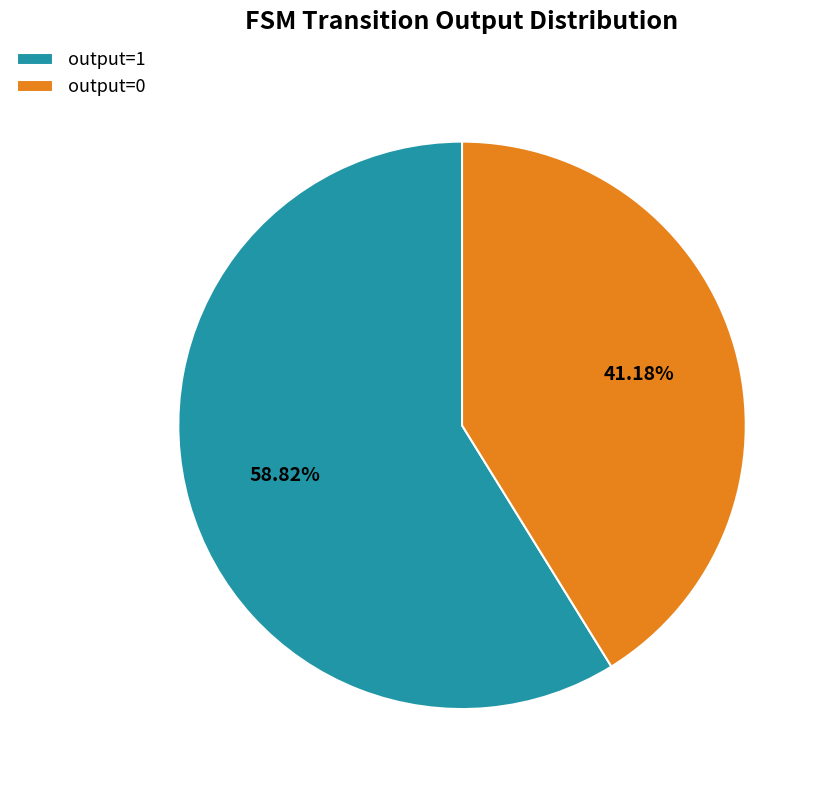

Which category accounts for the majority?

output=1